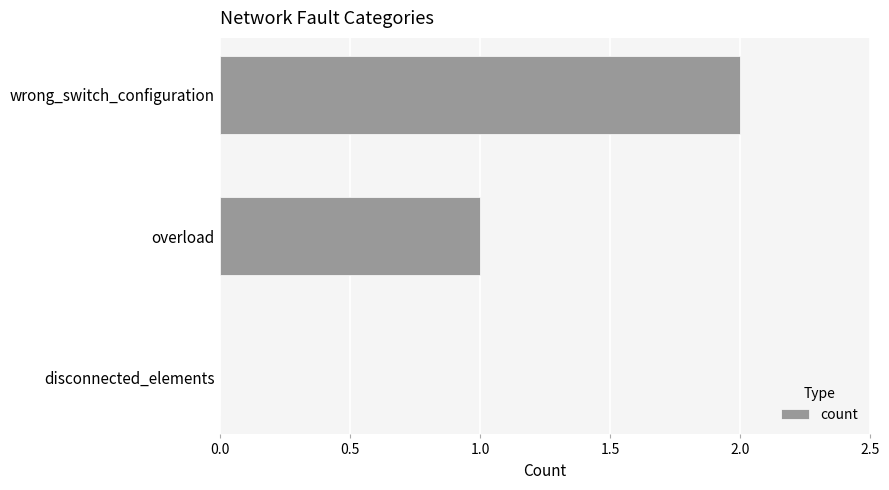

At which category does the chart reach its peak across all series?

wrong_switch_configuration